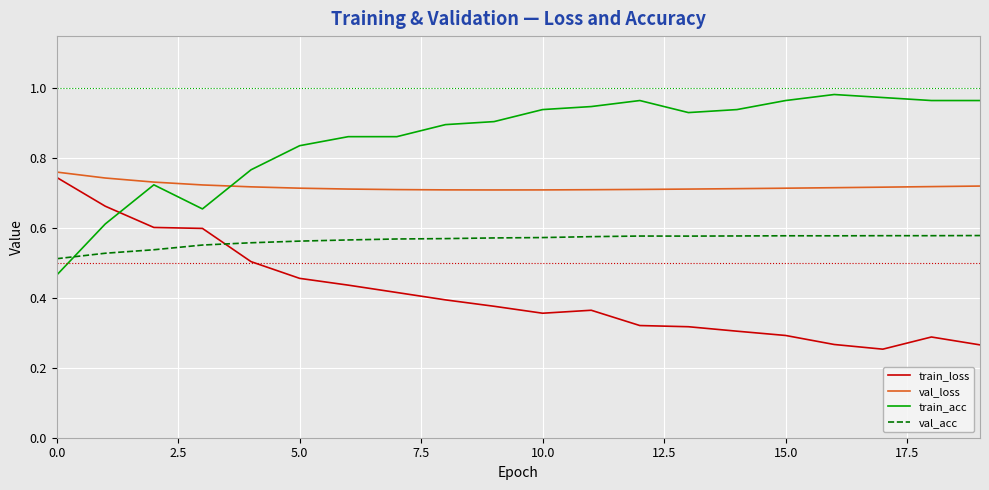

How many lines are shown in the chart?

4